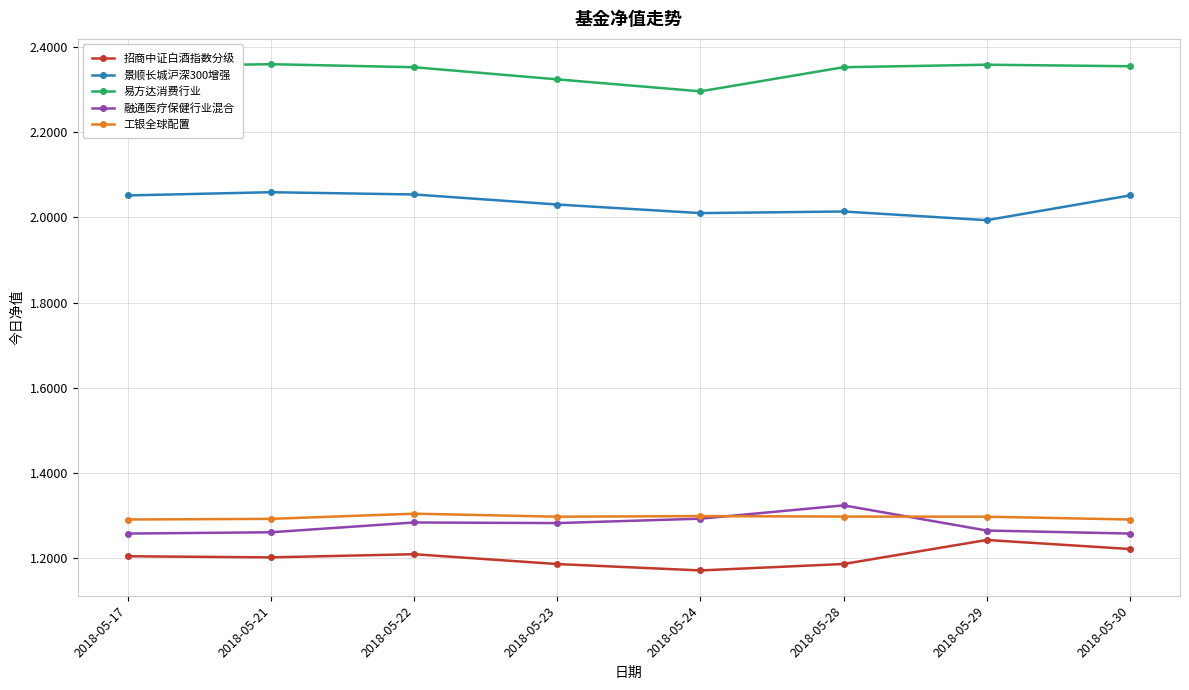

How many lines are shown in the chart?

5